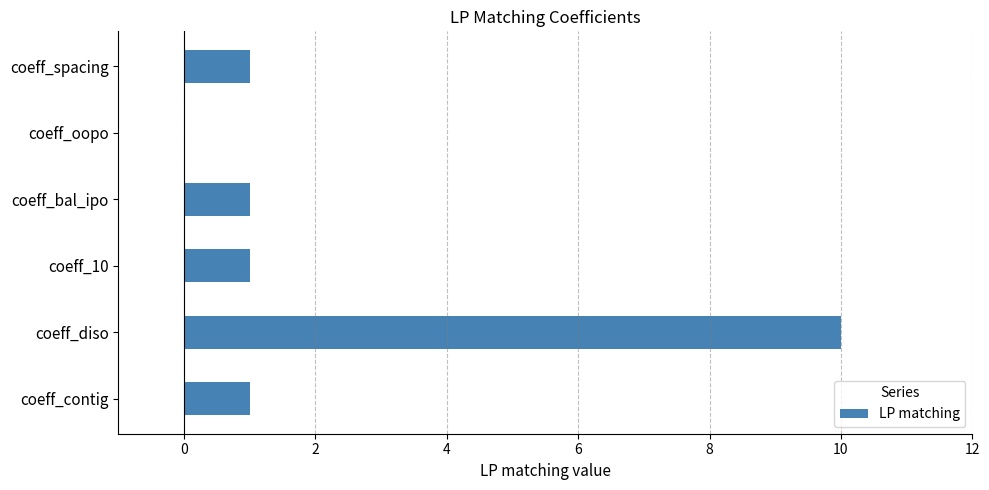

What is the average value?

2